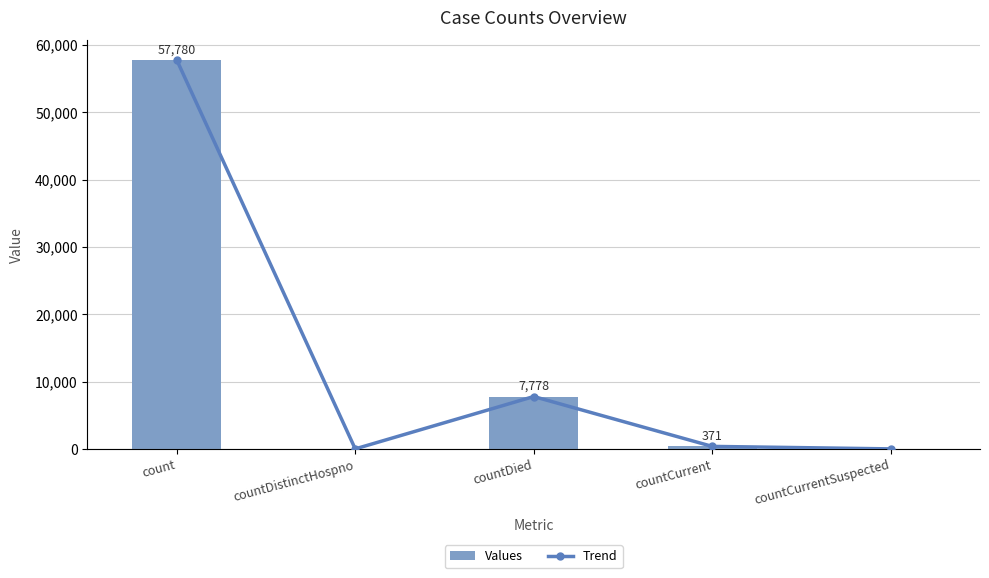

Which label corresponds to the smallest value in the chart?

countDistinctHospno